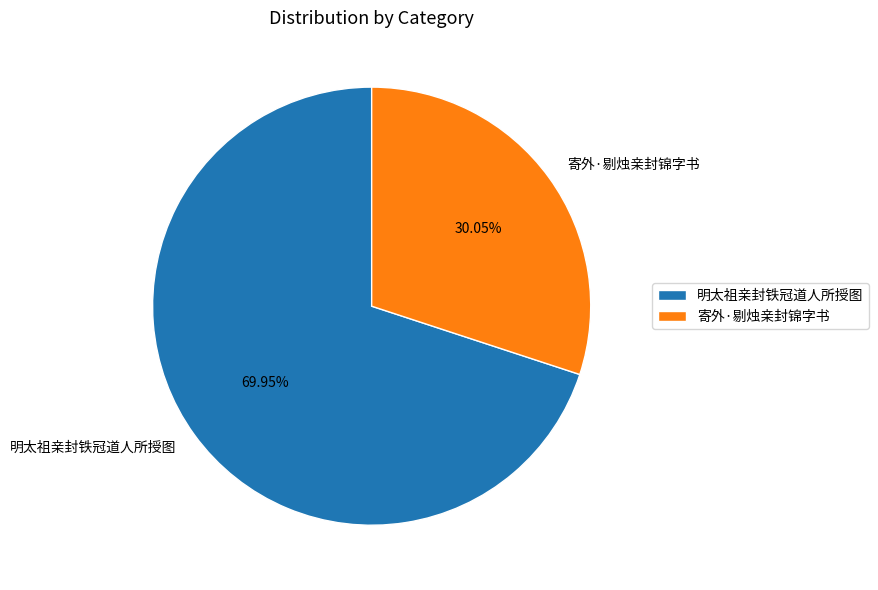

How much of the chart is everything except 寄外·剔烛亲封锦字书?

70.0%